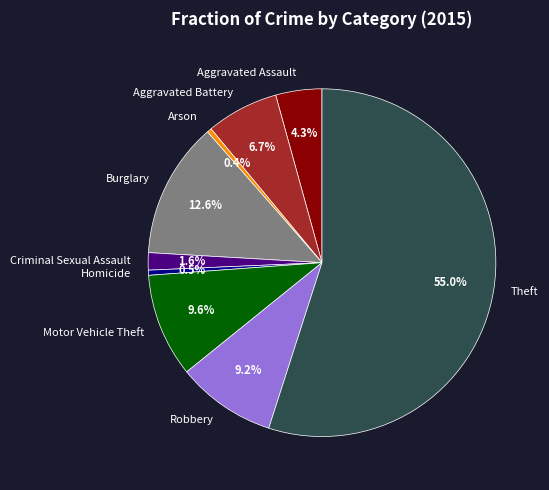

Which category accounts for the majority?

Theft